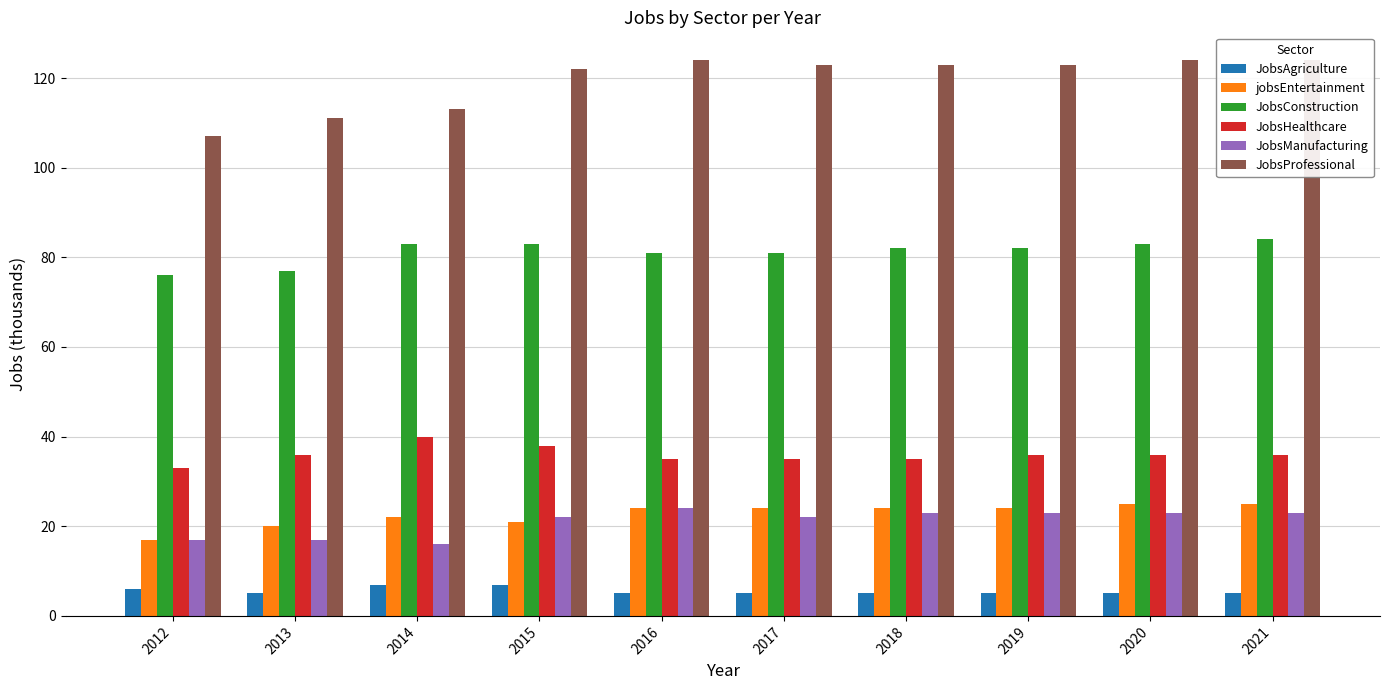

How many data points in JobsHealthcare are above 36?

2